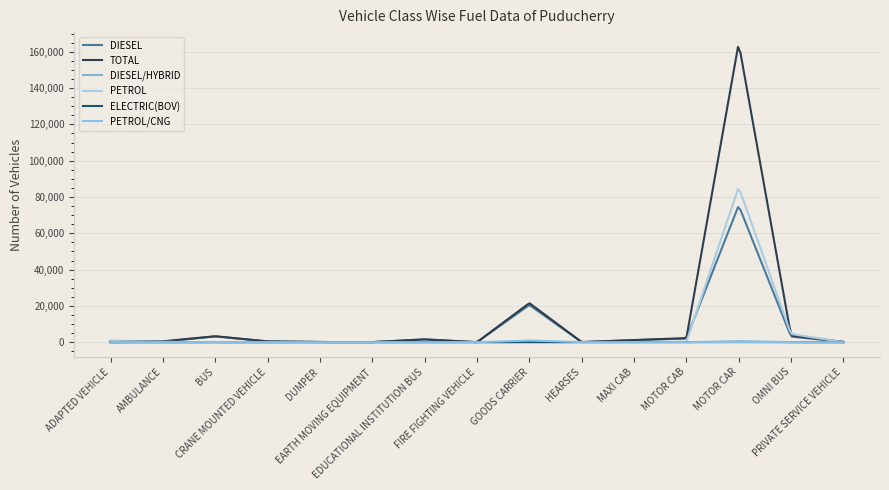

Does the chart display data point markers on the line(s)?

No